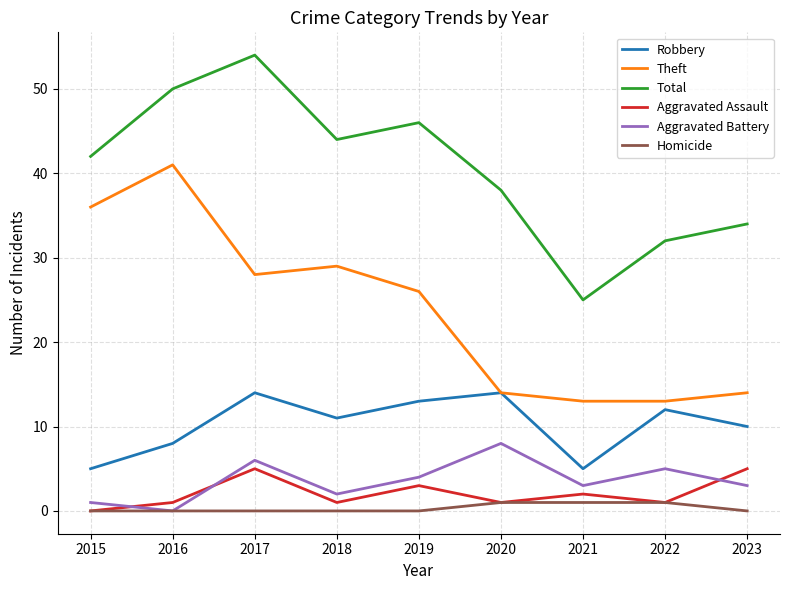

Where is Total nearest to the value 39?

2020